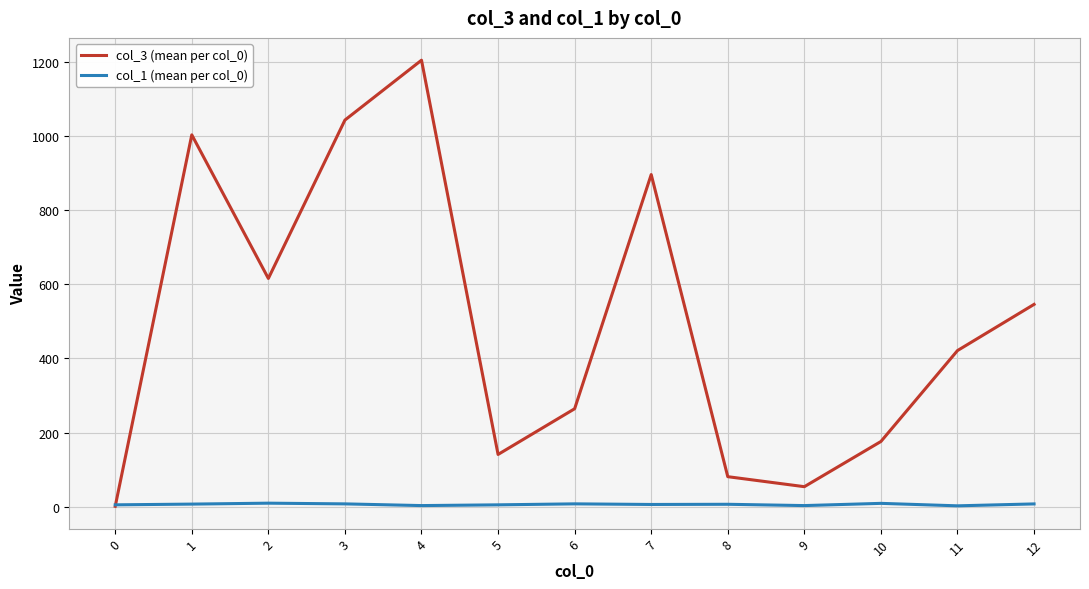

List the series in order of their overall mean, highest first.

col_3 (mean per col_0), col_1 (mean per col_0)